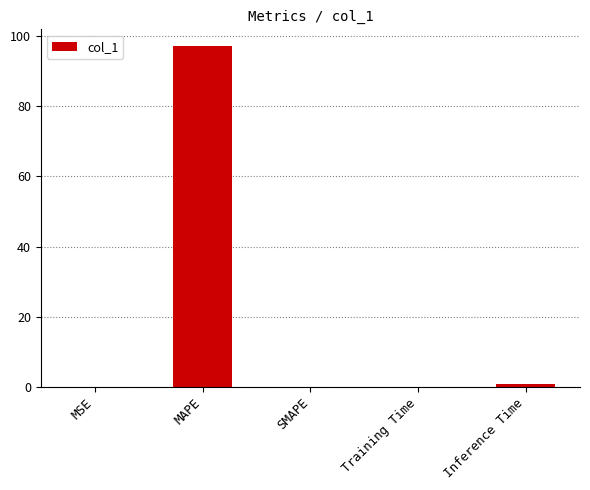

What is the sum of all values?

98.1